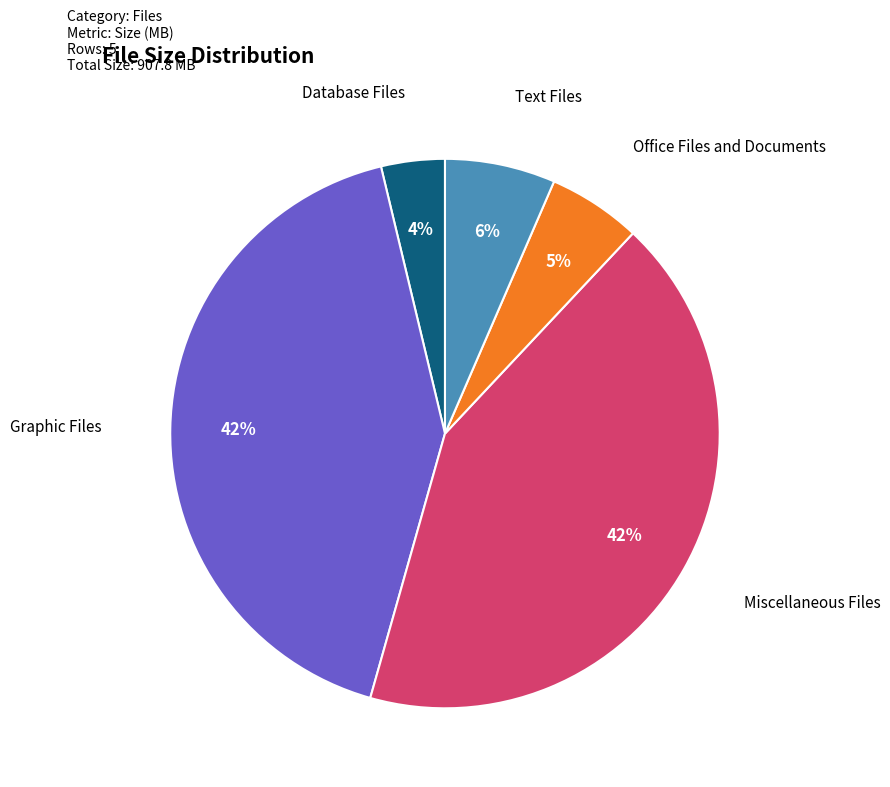

To the nearest percent, what is the average slice percentage?

20%